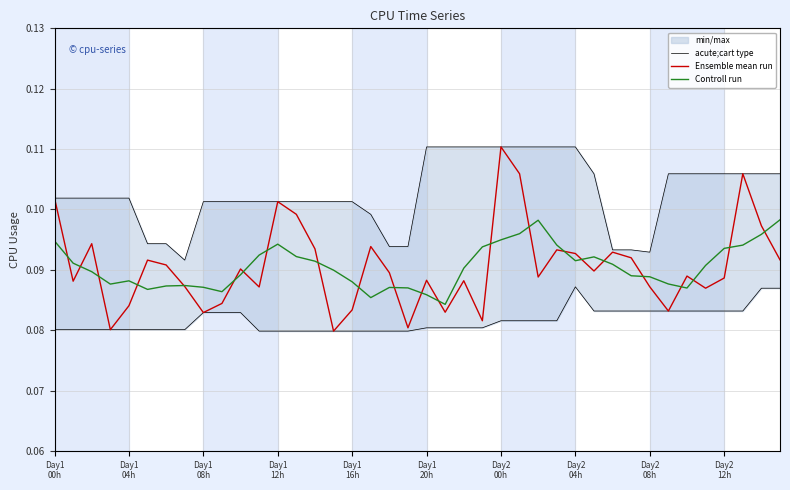

What is the highest value of the Controll run series?

0.1